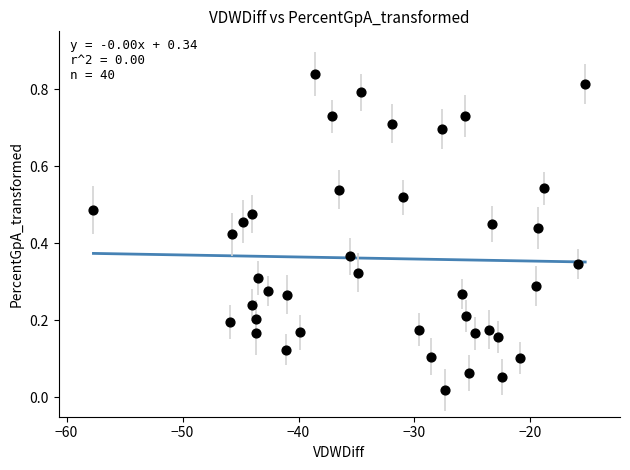

How many data points are displayed?

40